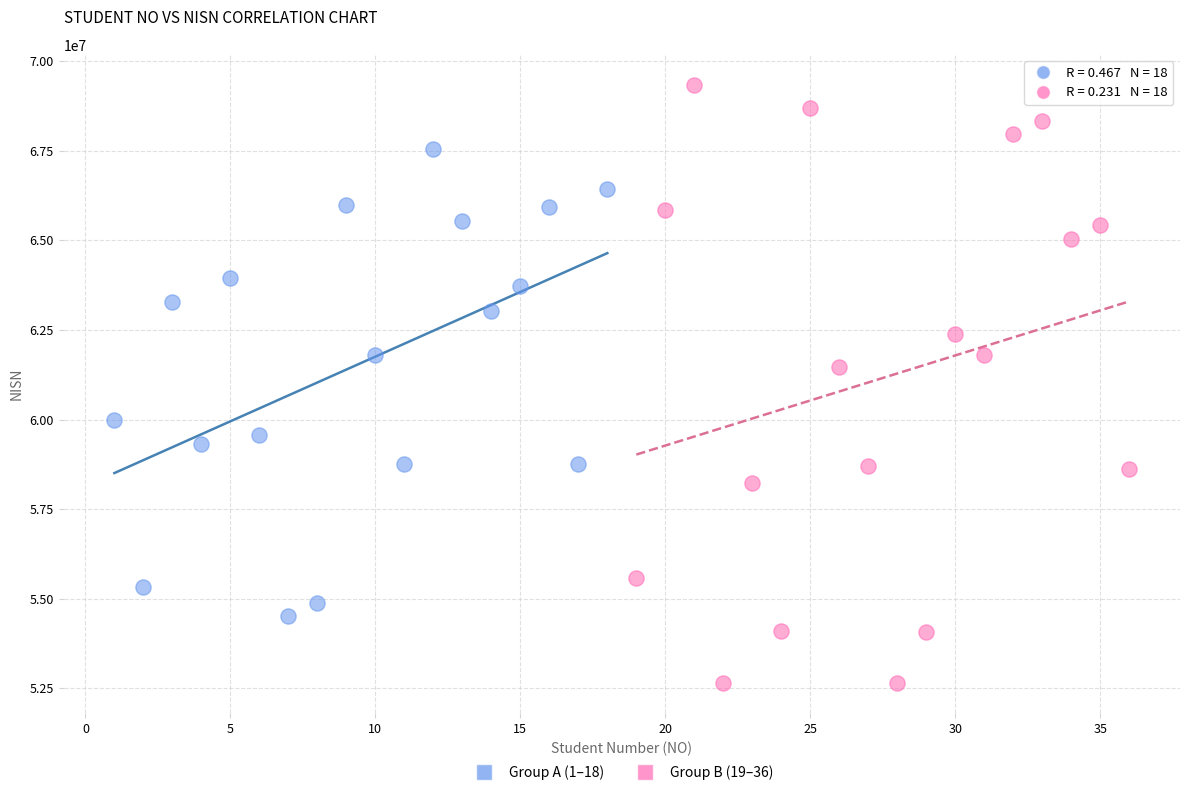

Which series contains the lowest Y value?

Group B (19–36)